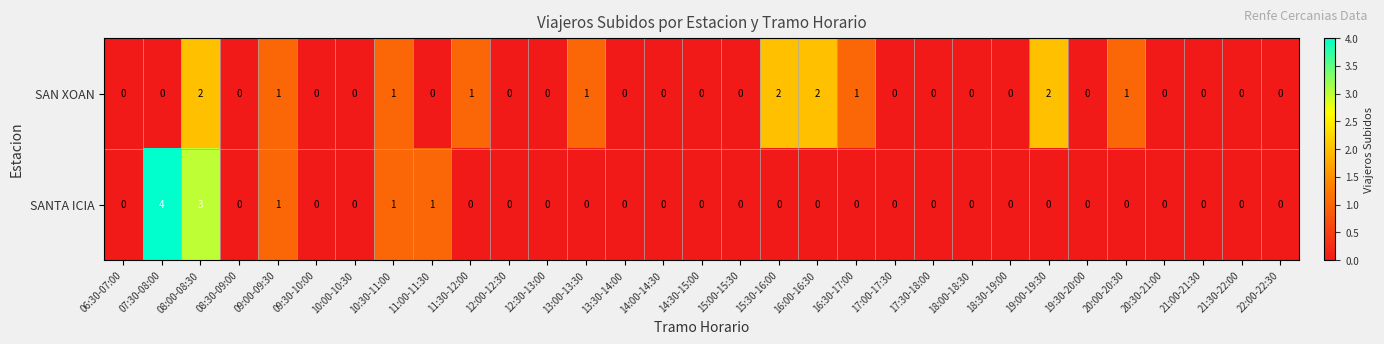

Is it true that SANTA ICIA equals 0 at 21:00-21:30?

True